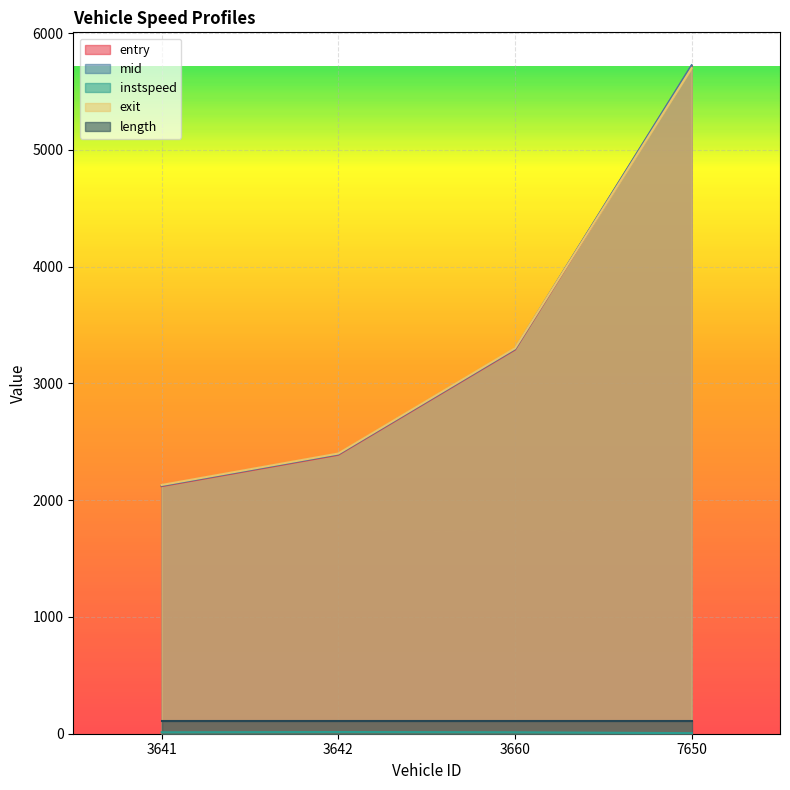

Between 7650 and 3641, which is larger?

7650